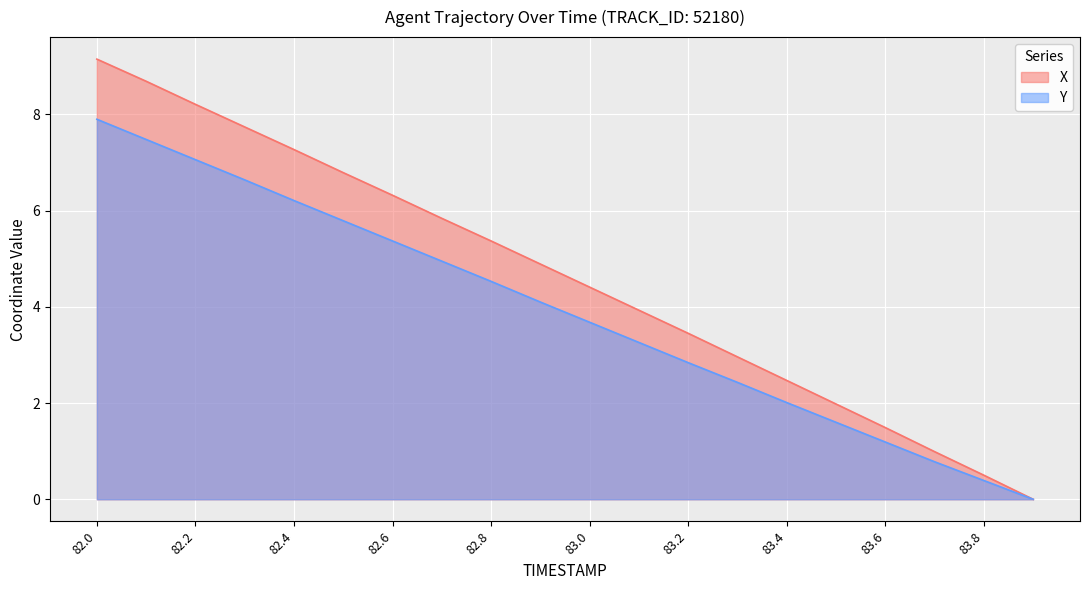

Reading left to right, extract all data points from this chart.

X: 82.0=9.2	82.1=8.7	82.2=8.2	82.3=7.7	82.4=7.3	82.5=6.8	82.6=6.3	82.7=5.8	82.8=5.4	82.9=4.9	83.0=4.4	83.1=3.9	83.2=3.5	83.3=3.0	83.4=2.5	83.5=2.0	83.6=1.5	83.7=1.0	83.8=0.5	83.9=0.0
Y: 82.0=7.9	82.1=7.5	82.2=7.1	82.3=6.6	82.4=6.2	82.5=5.8	82.6=5.4	82.7=4.9	82.8=4.5	82.9=4.1	83.0=3.7	83.1=3.3	83.2=2.8	83.3=2.4	83.4=2.0	83.5=1.6	83.6=1.2	83.7=0.8	83.8=0.4	83.9=0.0